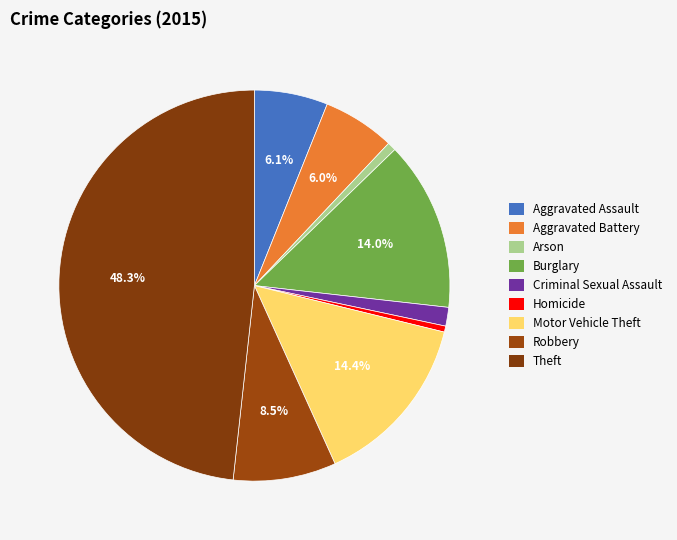

Which has a higher value, Criminal Sexual Assault or Motor Vehicle Theft?

Motor Vehicle Theft